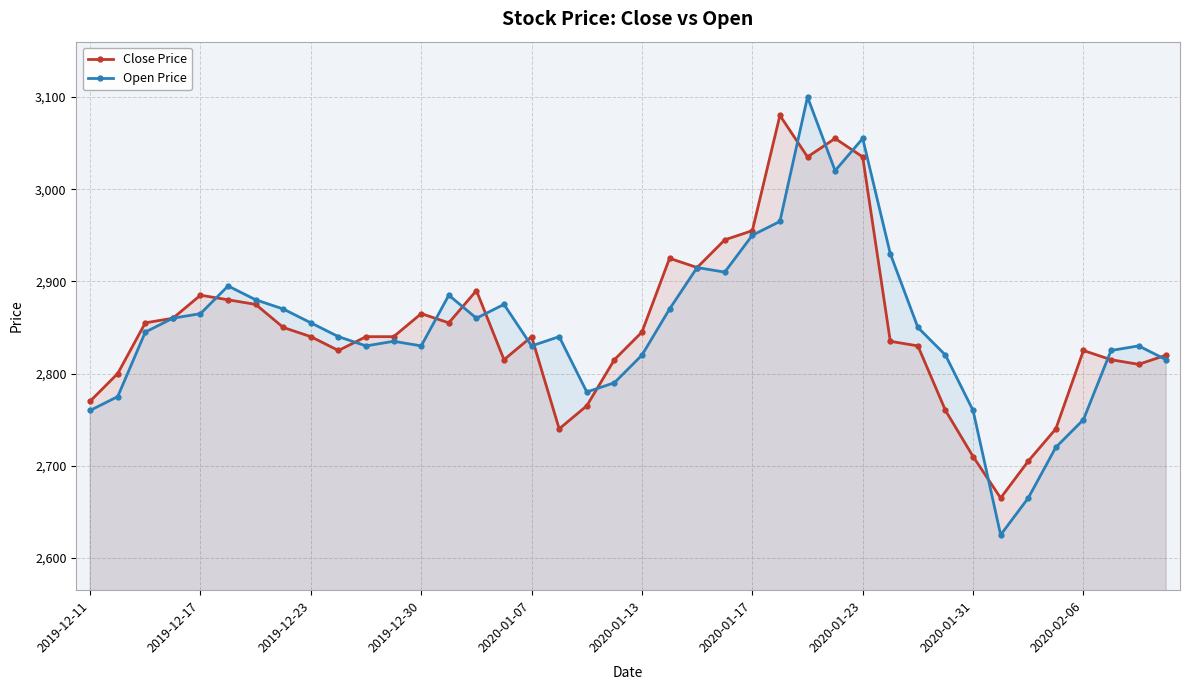

How many interior local valleys does the Close Price series have?

8